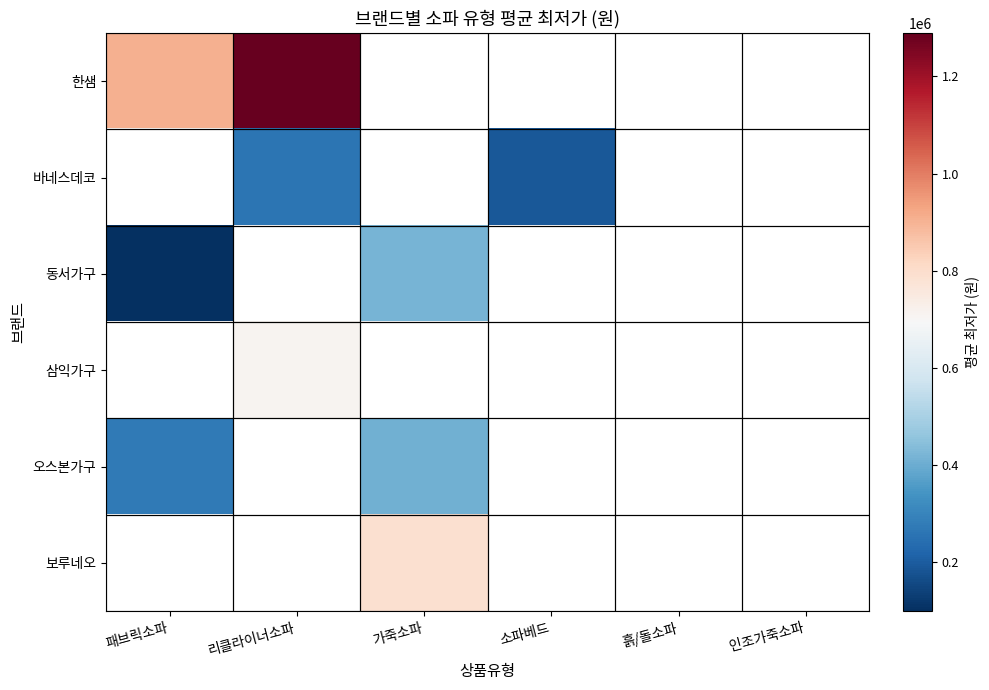

What is the smallest value displayed?

99000.0